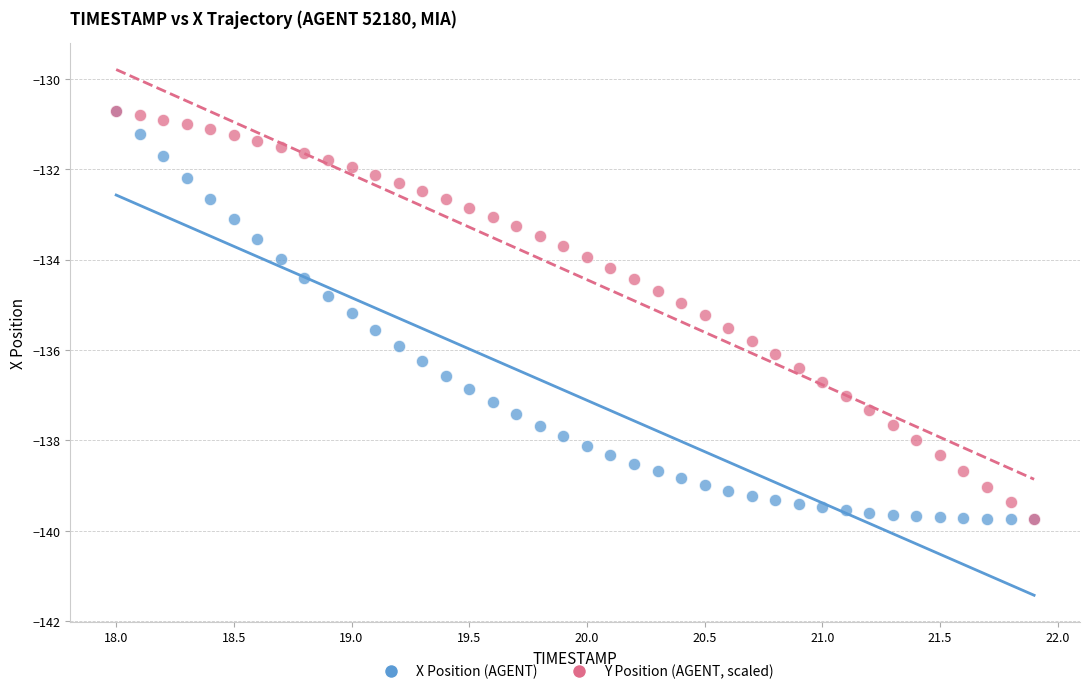

What are all the series names shown in the legend?

X Position (AGENT), Y Position (AGENT, scaled)